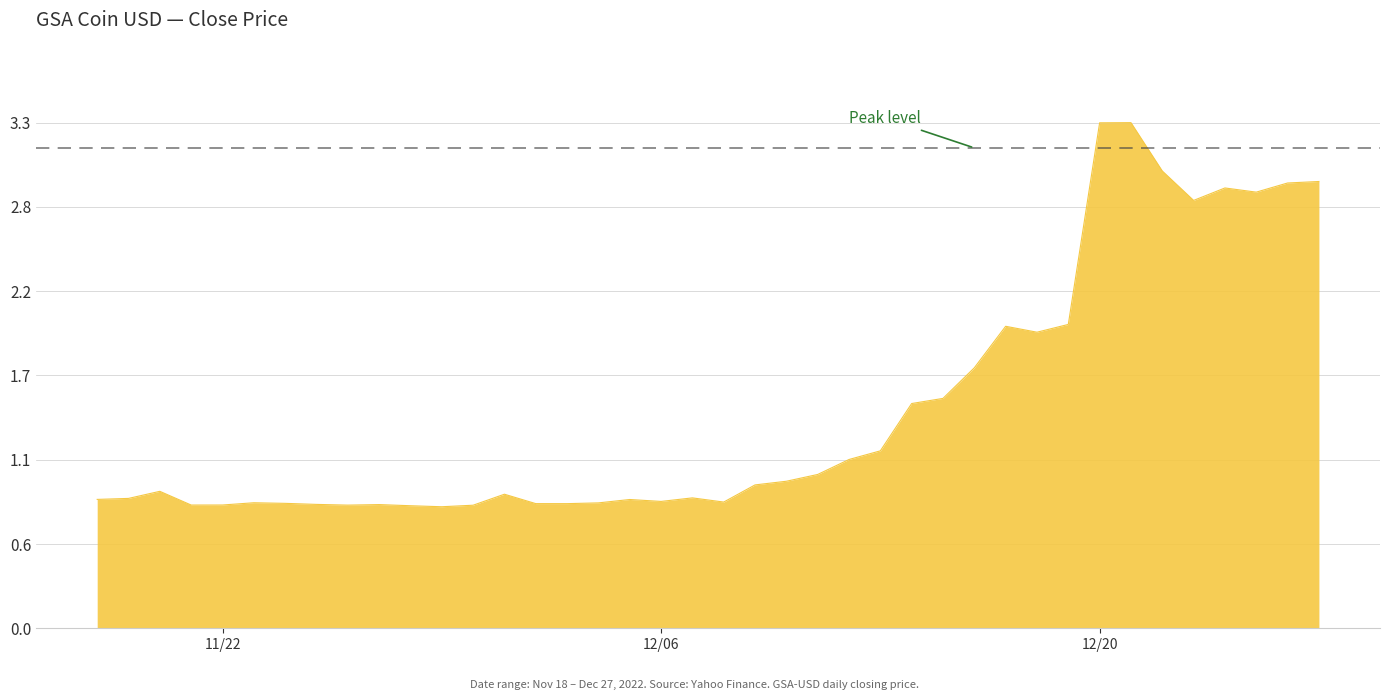

Does the chart display data point markers on the line(s)?

No